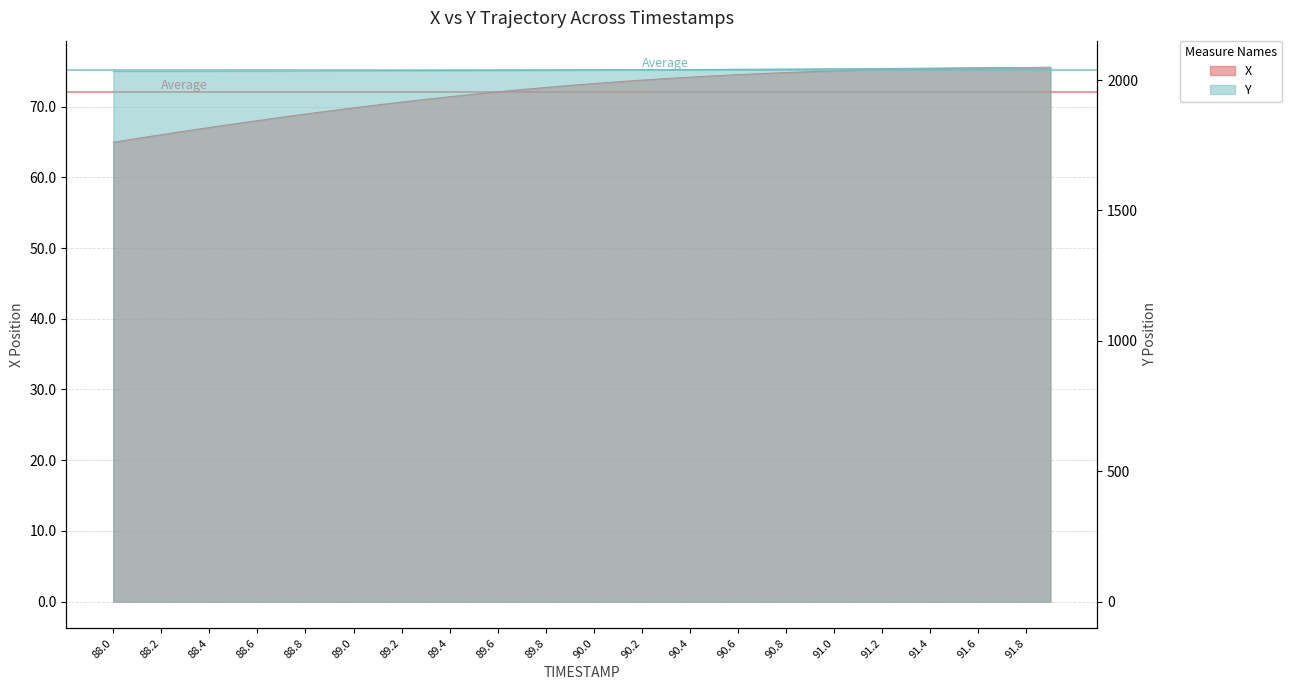

What is the total value across all series at 89.7?

2110.2